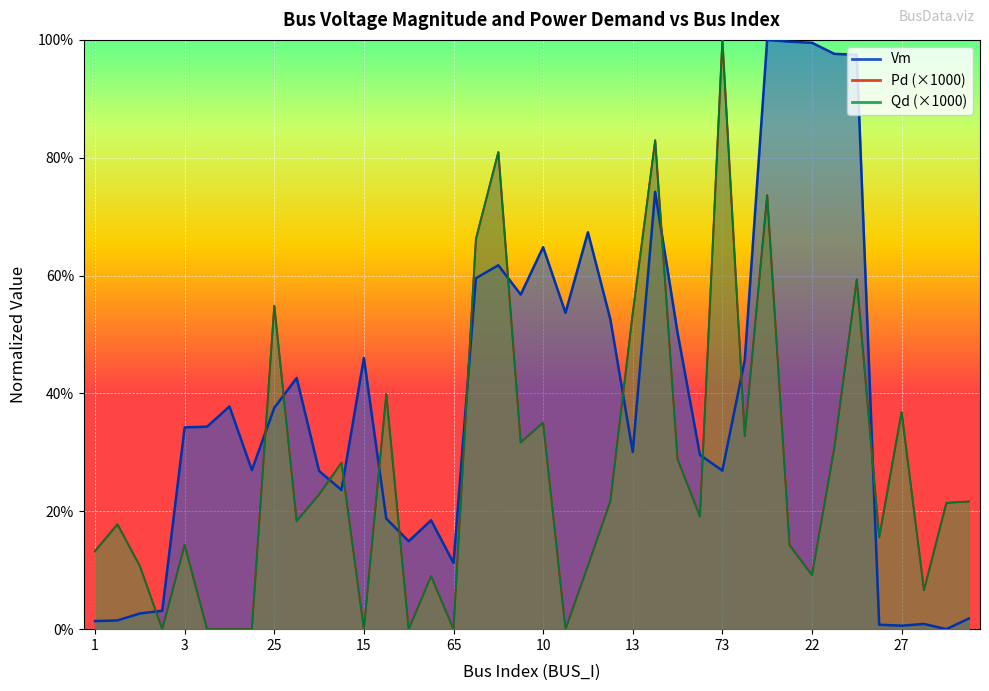

What is the label of the 31st point from the right?

17